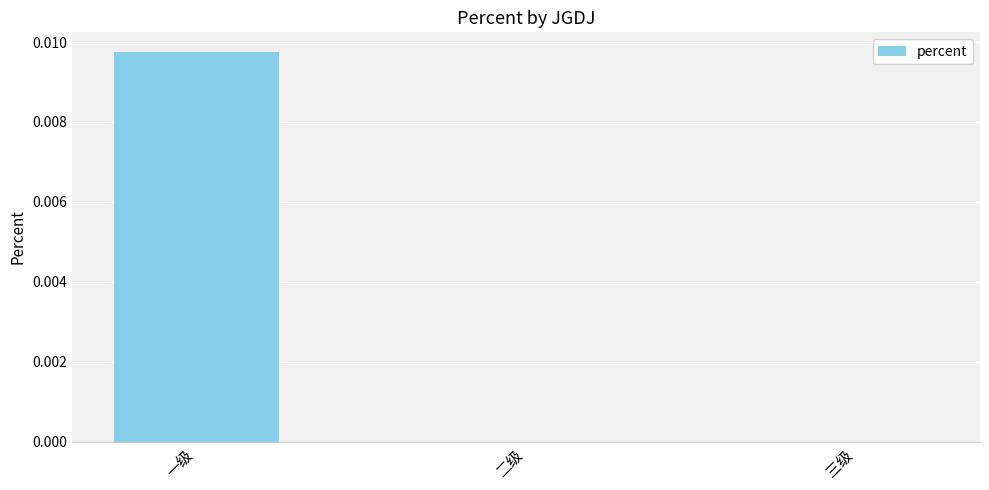

True or false: the data shows 0.0 at 二级.

True